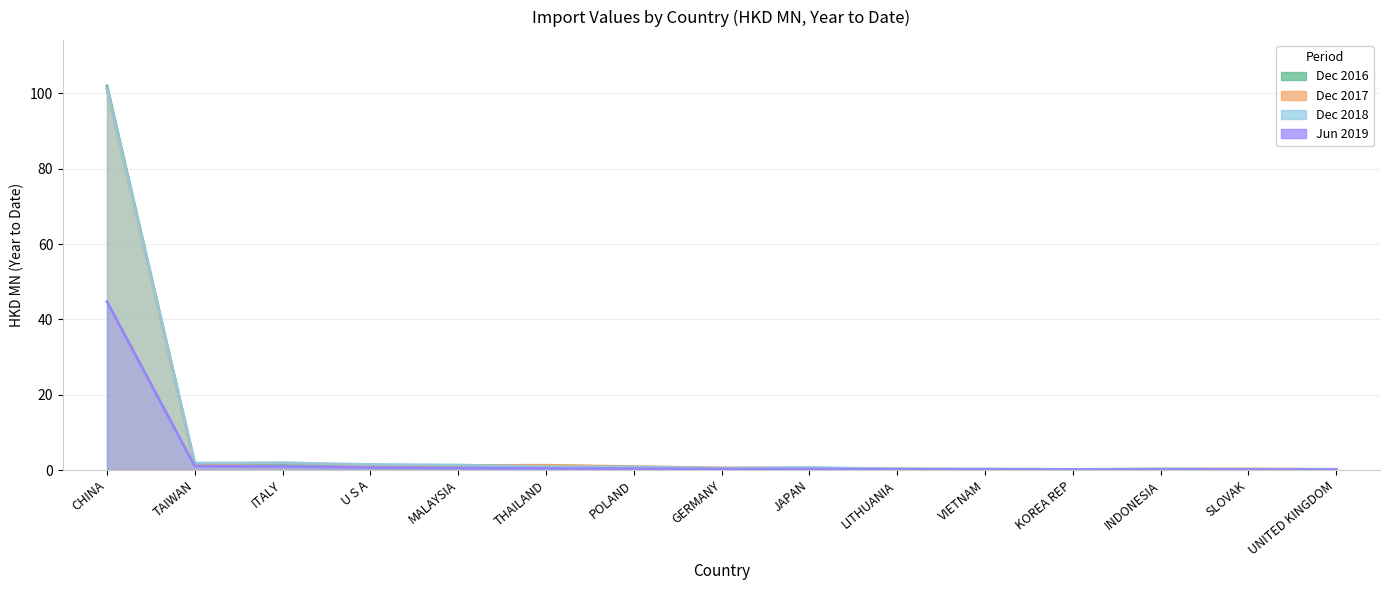

What position from the right is LITHUANIA?

6